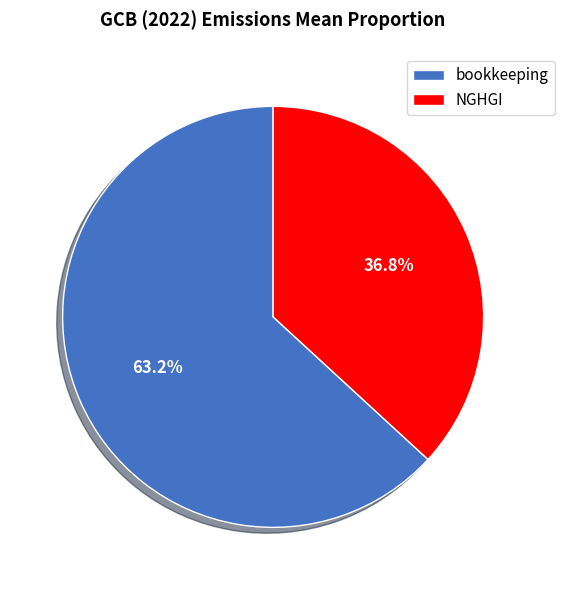

How many slices are in this pie chart?

2